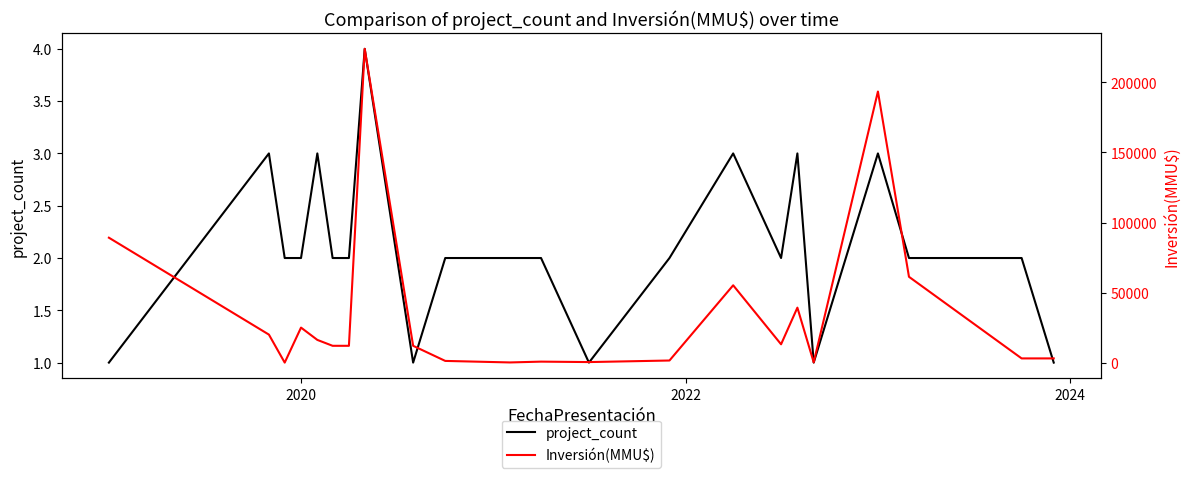

Is the value of Inversión(MMU$) at 4 greater than the value of project_count at 2024?

Yes